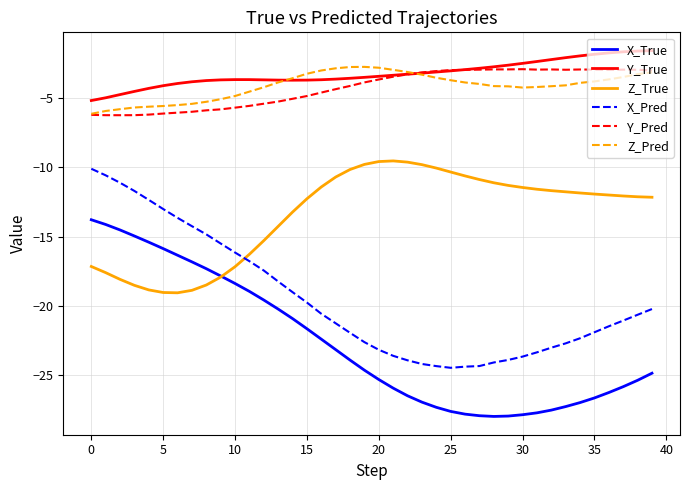

True or false: X_True and Z_Pred intersect in this chart.

False